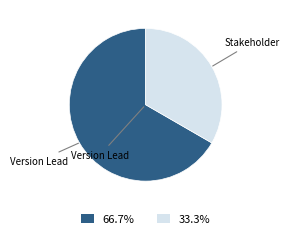

Is Stakeholder the majority of the pie?

No